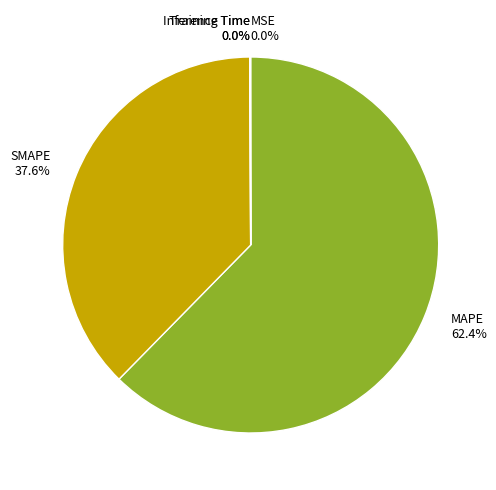

To the nearest percent, what is the average slice percentage?

20%